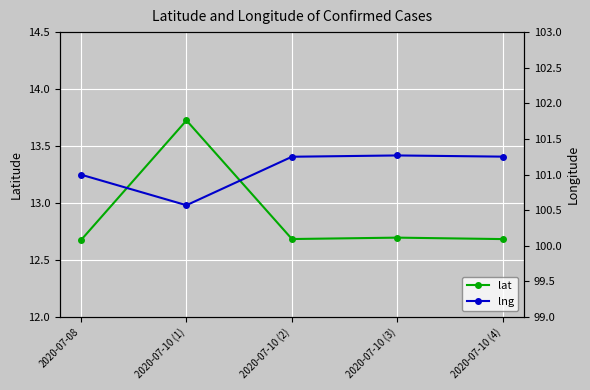

Which category has the highest value in the lat series?

2020-07-10 (1)